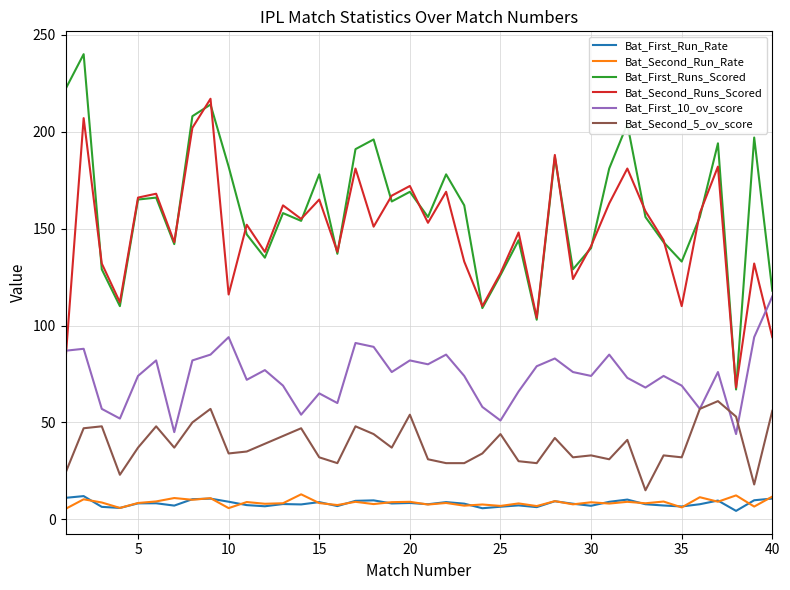

Which series has the widest spread of values?

Bat_First_Runs_Scored